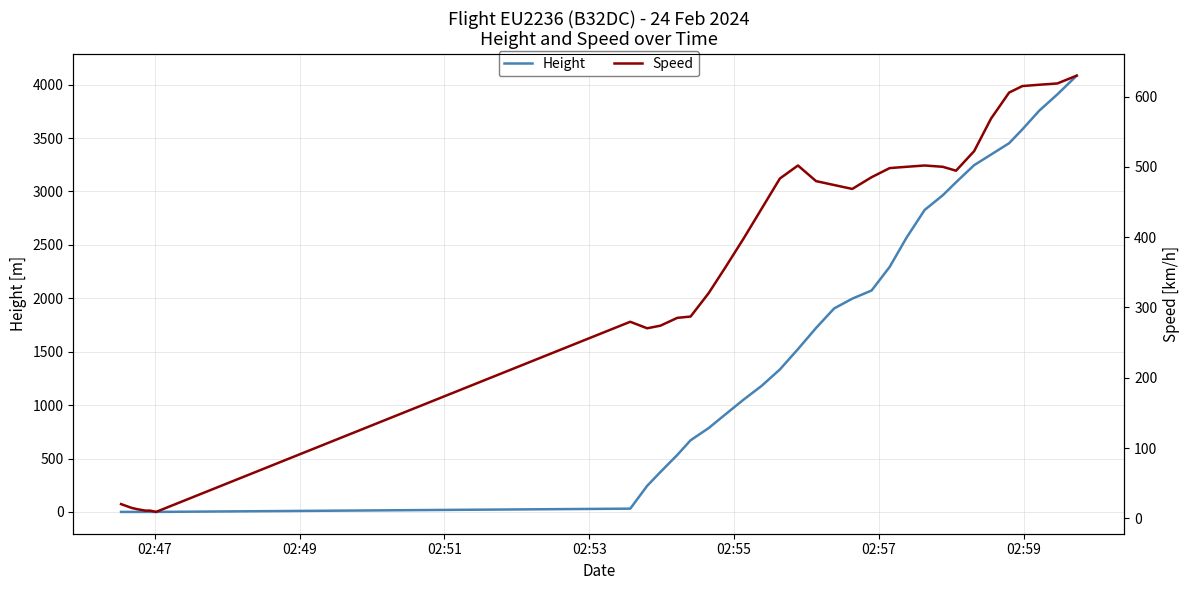

What is the maximum value for Height?

4084.3